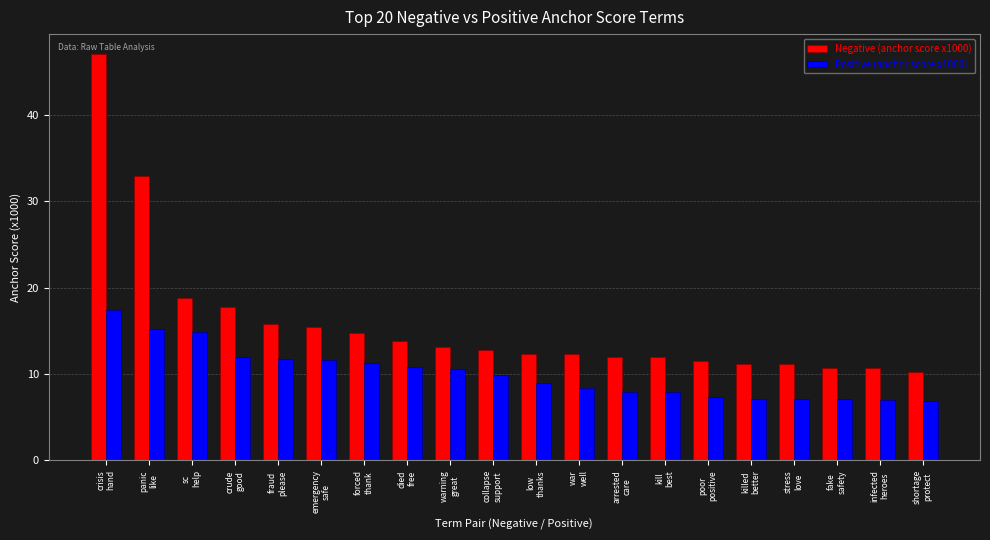

Does the chart contain any negative values?

No